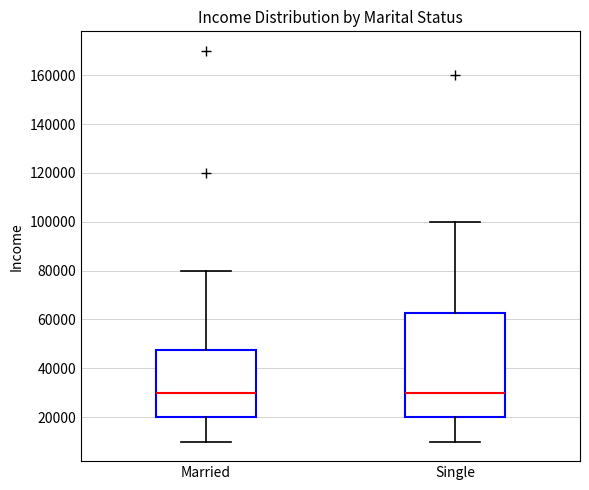

Where does the median line of the box for Single sit on the y-axis? The values are not printed on the chart, so give them approximately, as read against the axis.

30000